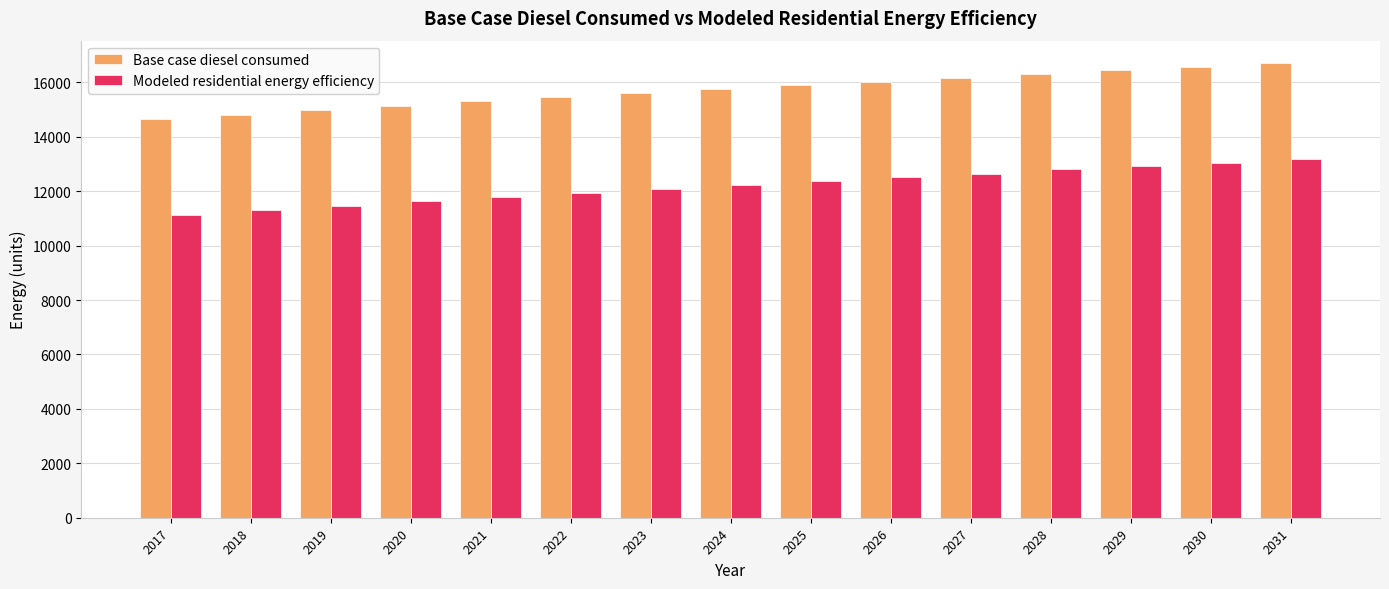

What are all the series names shown in the legend?

Base case diesel consumed, Modeled residential energy efficiency